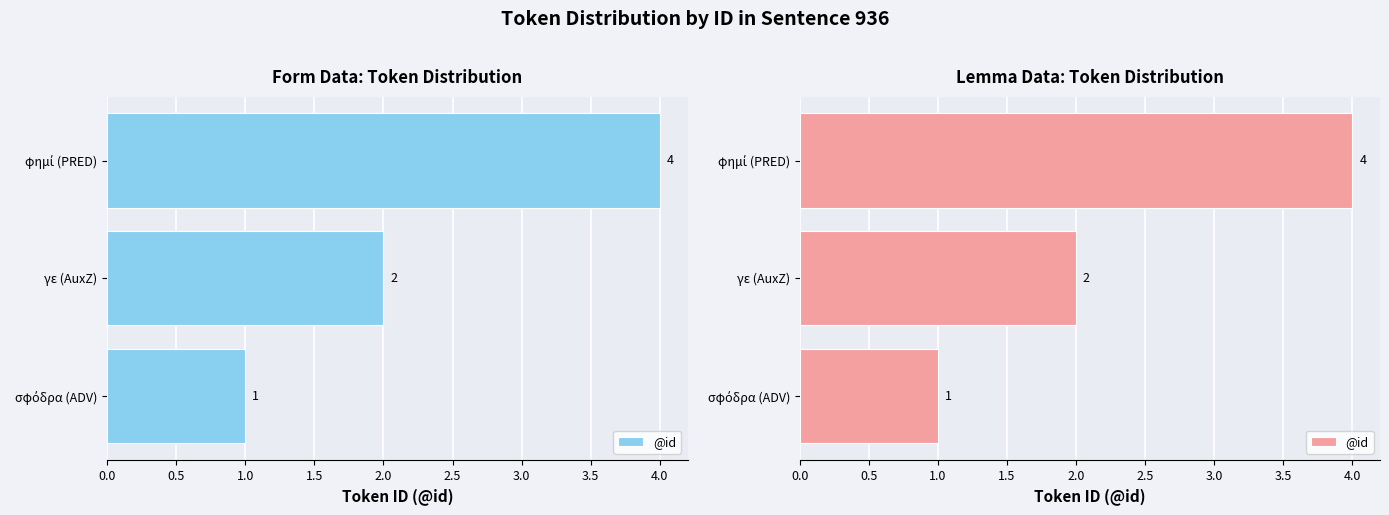

What is the approximate value at 0.0?

1